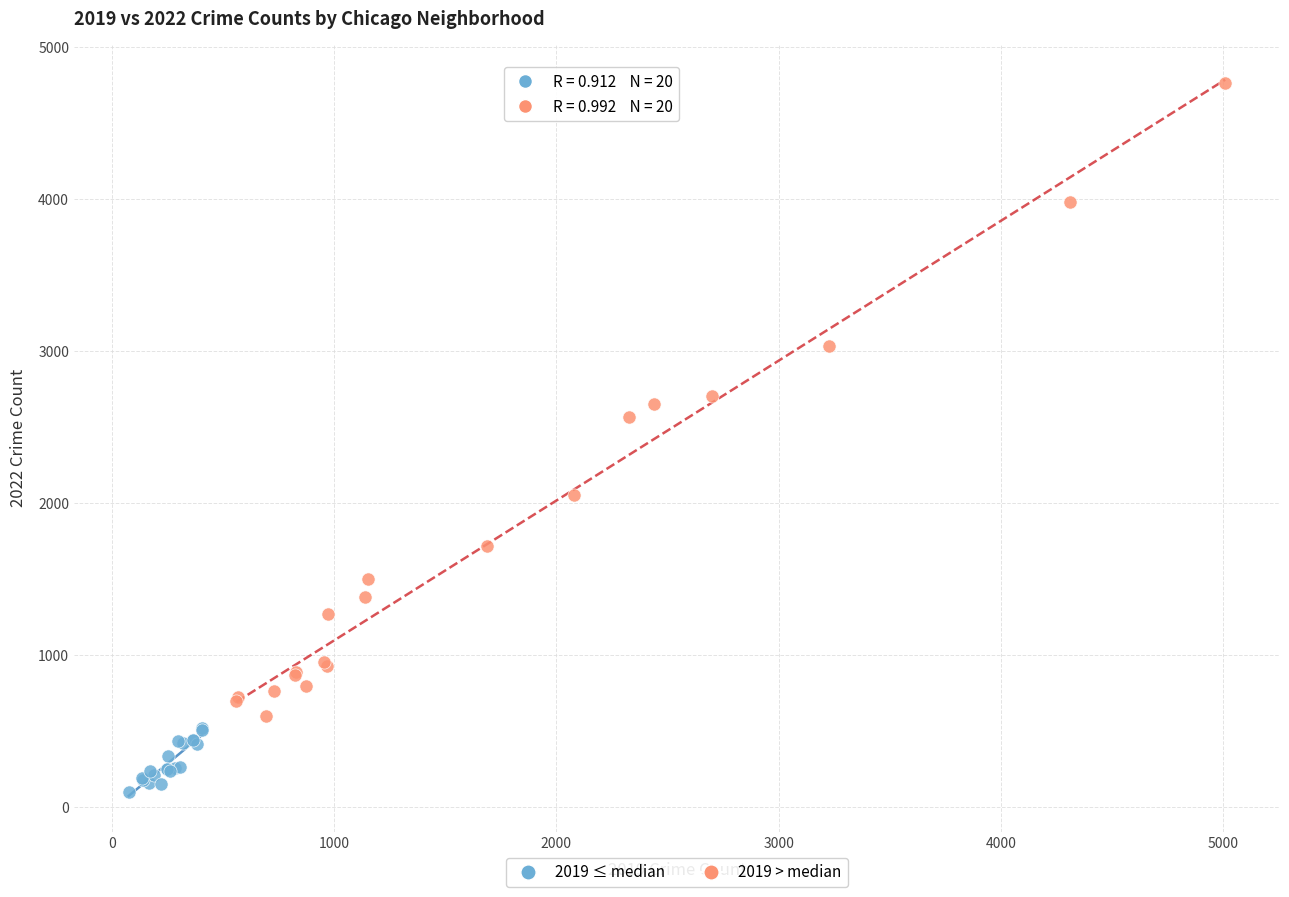

Which series contains the highest Y value?

2019 > median